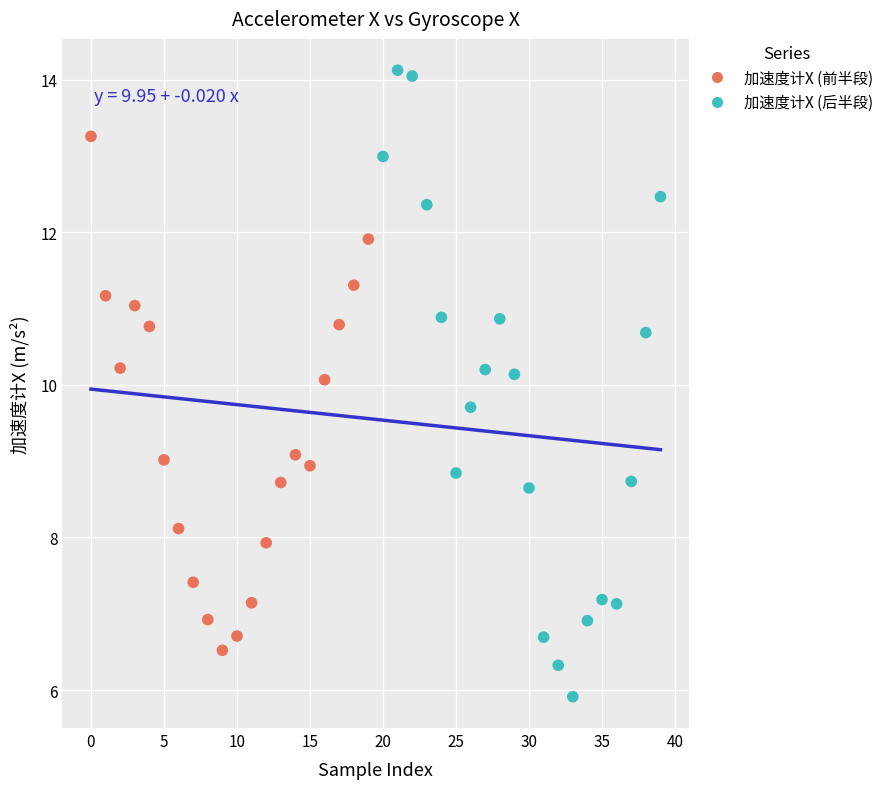

Which series contains the lowest Y value?

加速度计X (后半段)